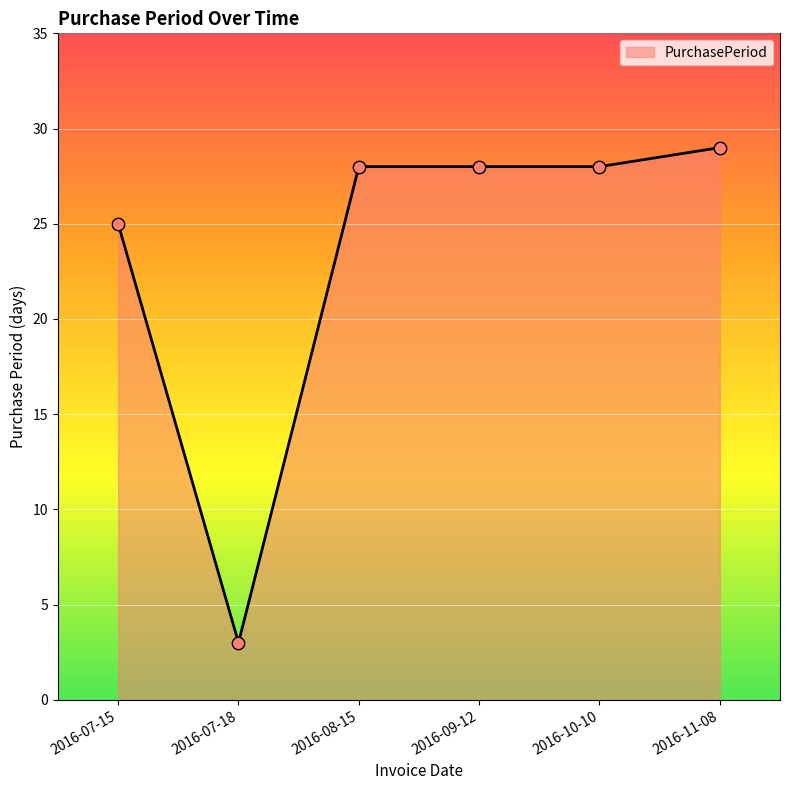

Approximately how many times larger is the value at 2016-11-08 compared to 2016-08-15?

1.0